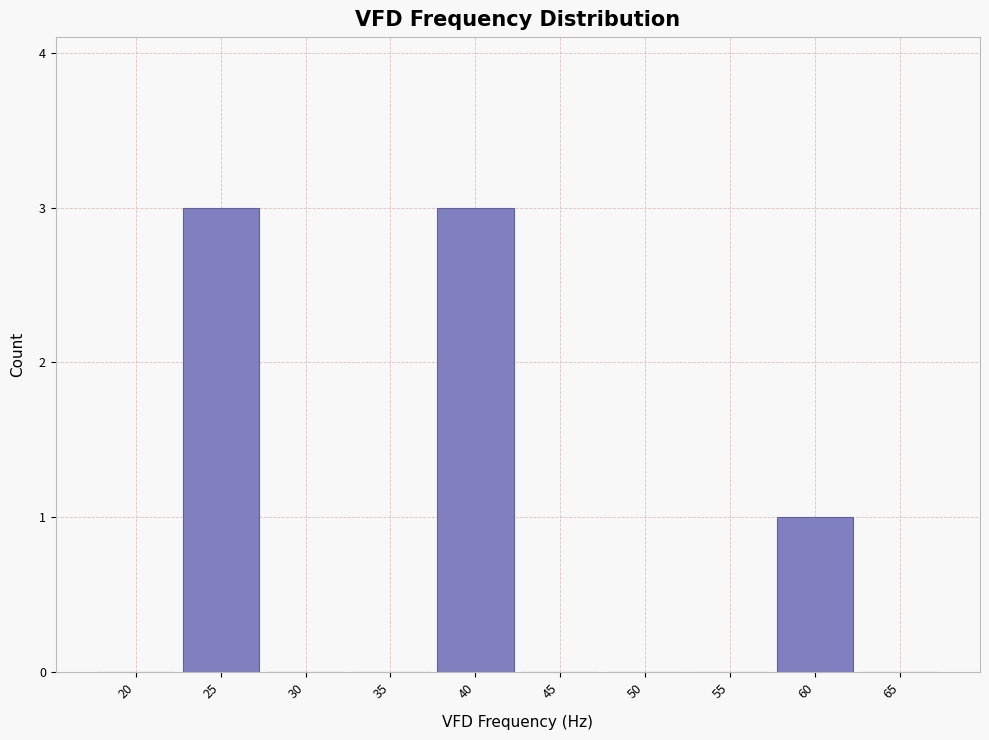

Reading left to right, transcribe all the data shown in this chart.

20=0	25=3	30=0	35=0	40=3	45=0	50=0	55=0	60=1	65=0